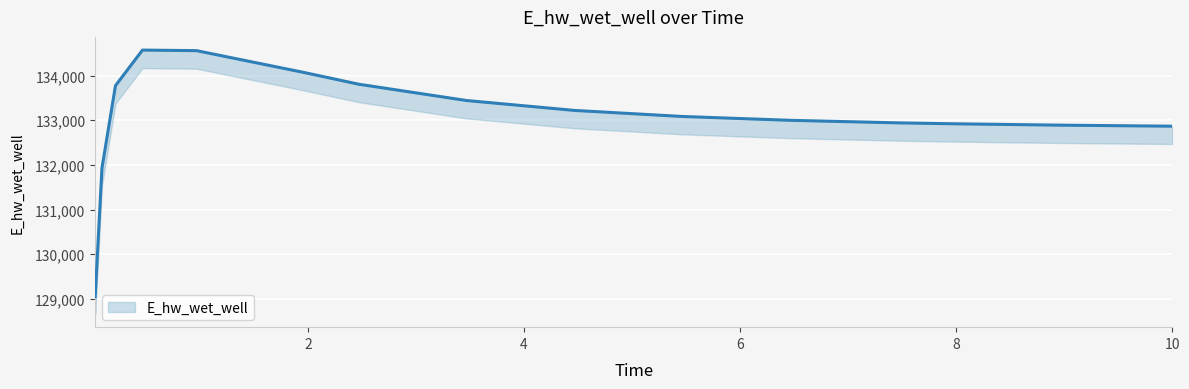

Which has a higher value, 7.96875 or 0.09375?

7.96875